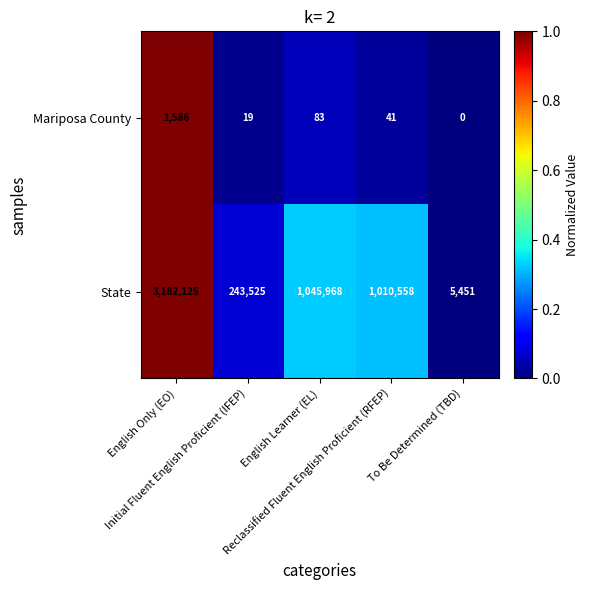

What is the difference between the second highest and minimum values in the State series?

1040517